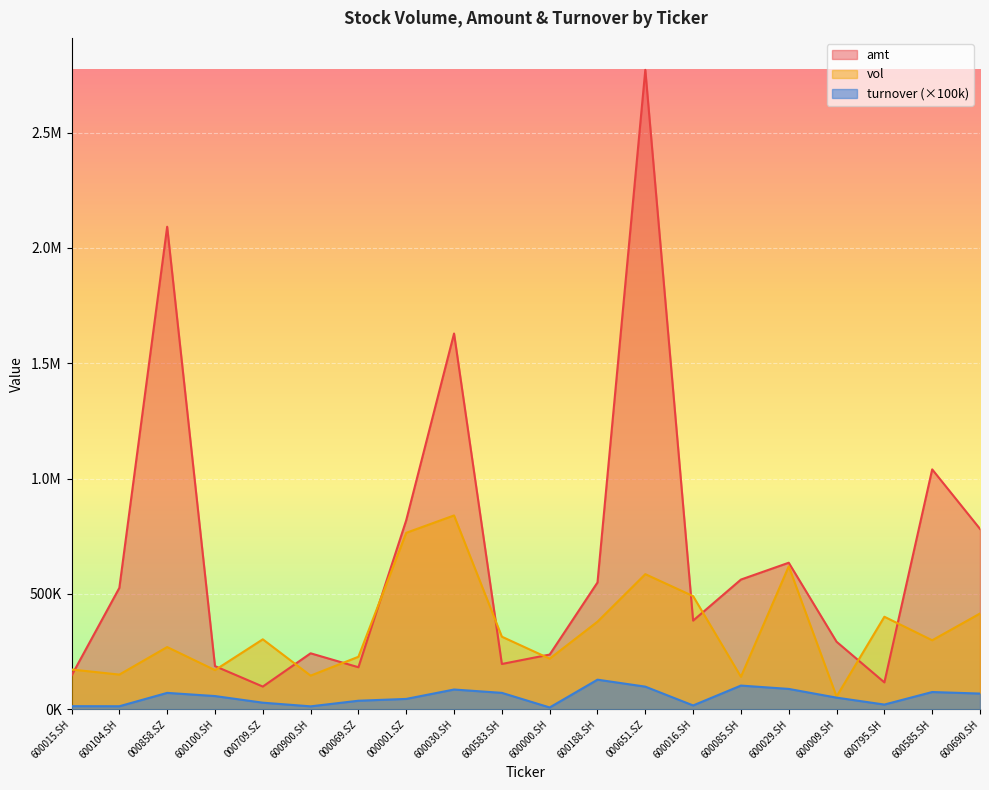

What is the label of the 4th point from the right?

600009.SH